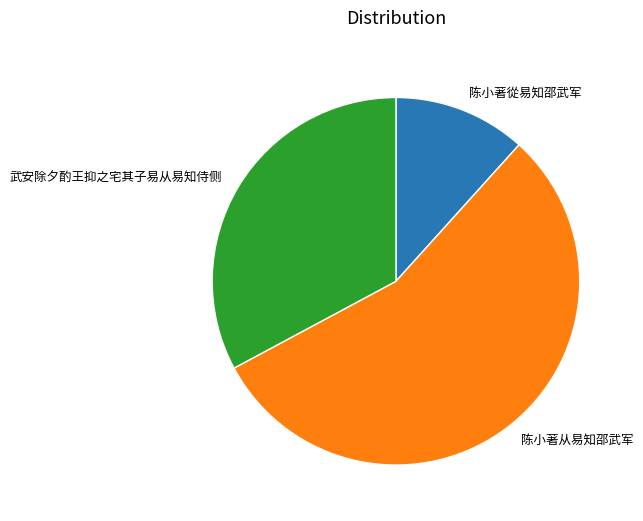

Does 陈小著从易知邵武军 account for over 50% of the chart?

Yes